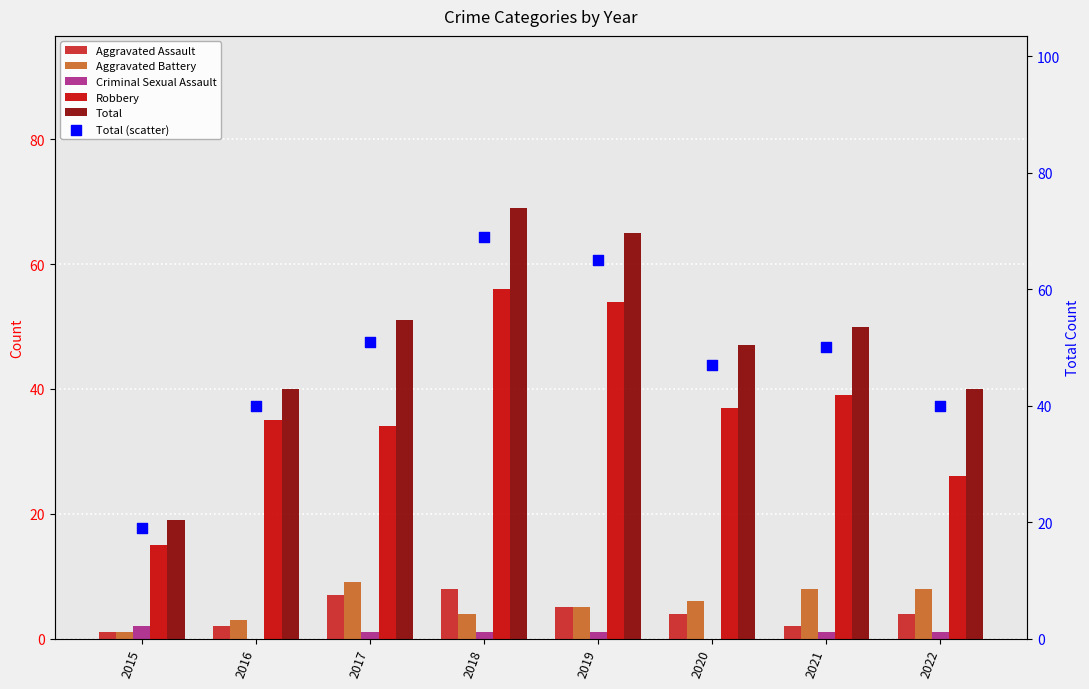

Which series reaches the minimum Y coordinate?

Criminal Sexual Assault